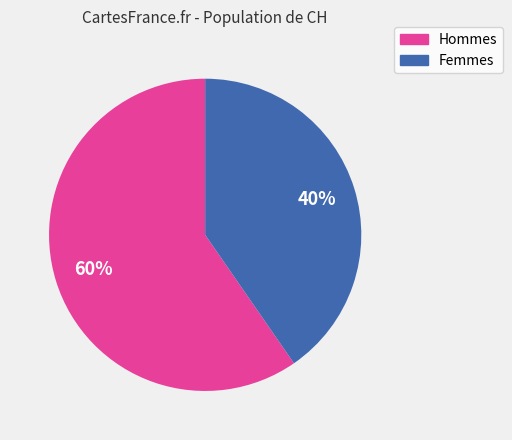

Is it true that Femmes is 53% of the pie?

False